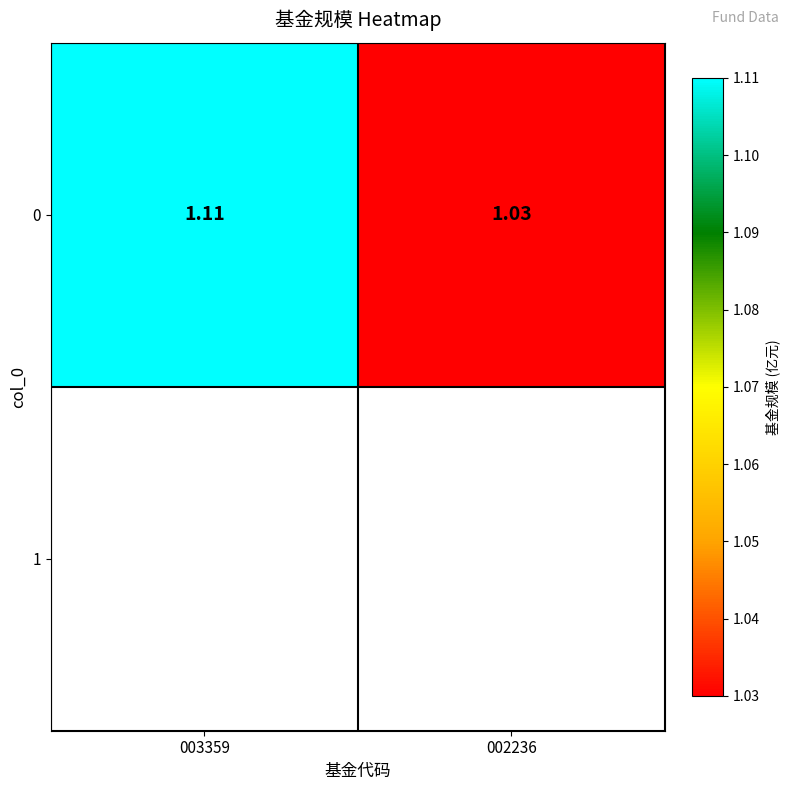

What is the ratio of the value at 002236 to the value at 003359?

0.9